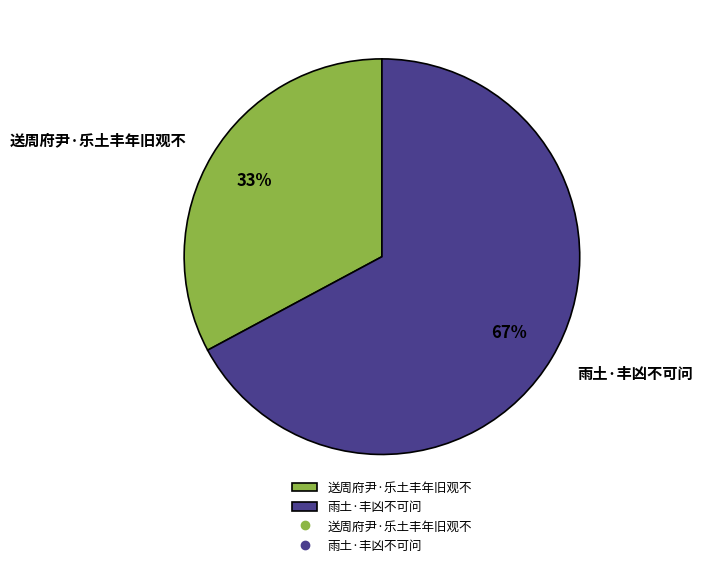

Combined, do 送周府尹·乐土丰年旧观不 and 雨土·丰凶不可问 account for over 50%?

Yes